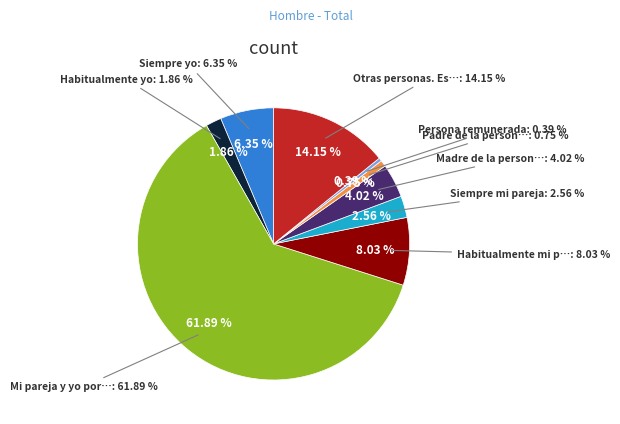

Count the number of slices in the pie.

9